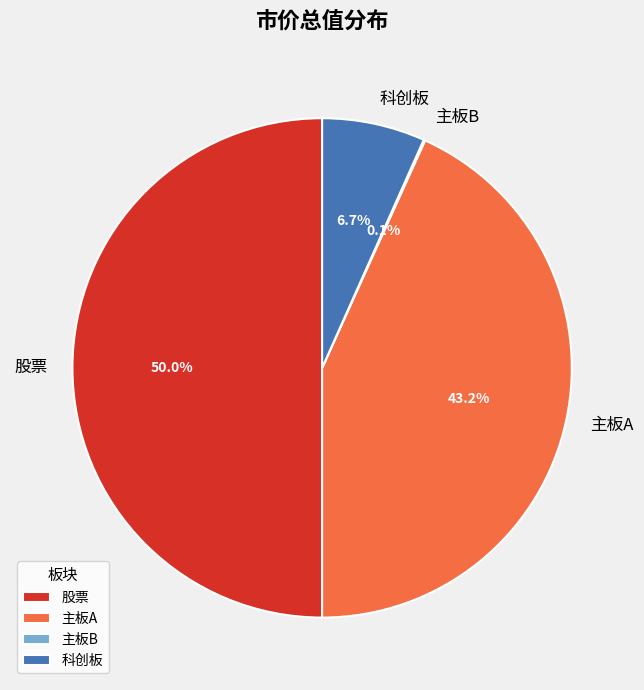

Which slice is the largest?

股票